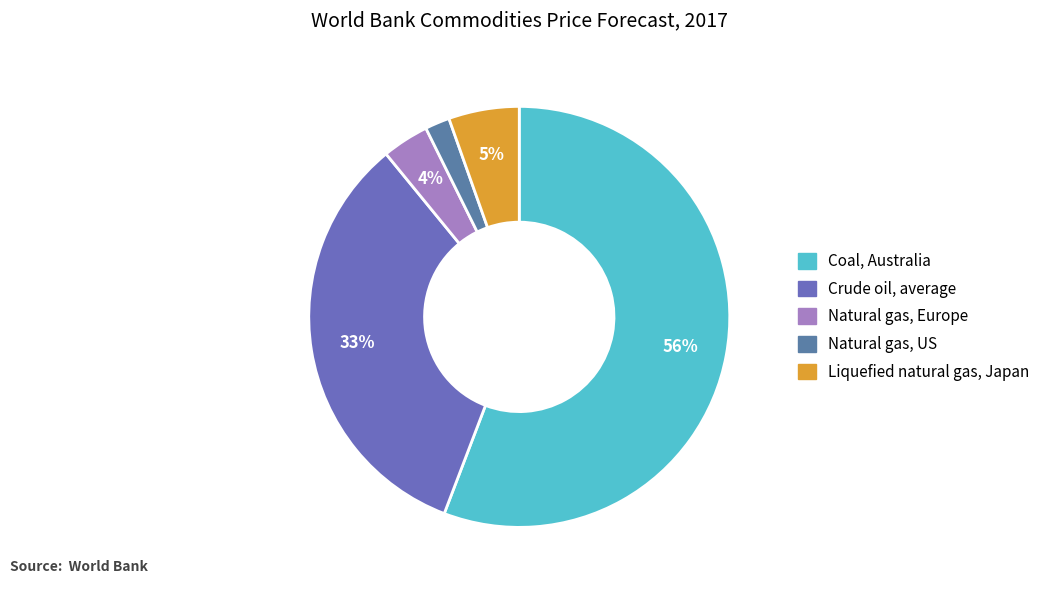

To the nearest percent, what portion does Coal, Australia represent?

56%